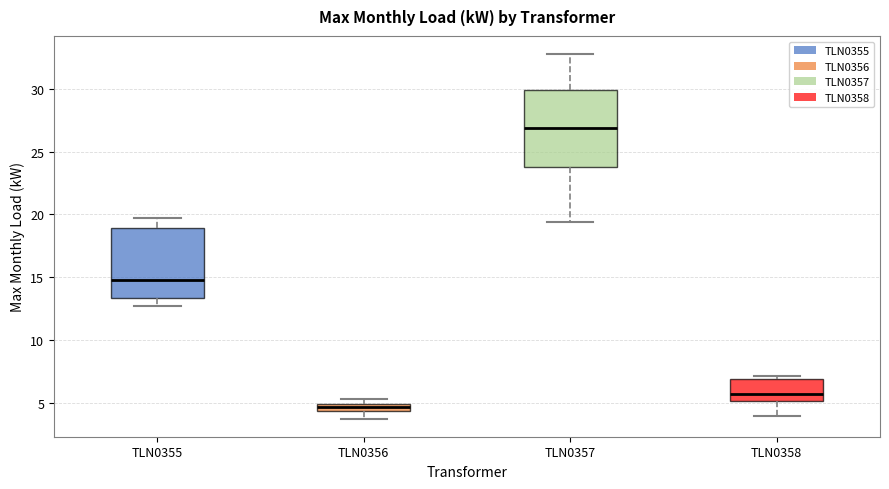

Comparing the boxes themselves (not the whiskers), which one is the tallest?

TLN0357